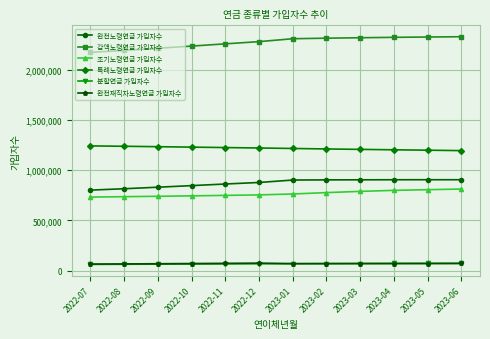

True or false: 분할연금 가입자수 and 특례노령연금 가입자수 intersect in this chart.

False